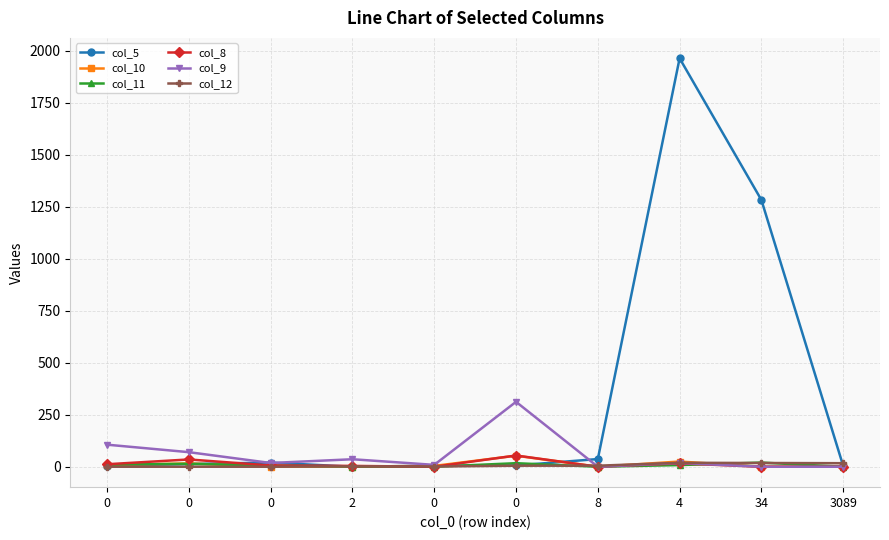

What are all the series names shown in the legend?

col_5, col_10, col_11, col_8, col_9, col_12